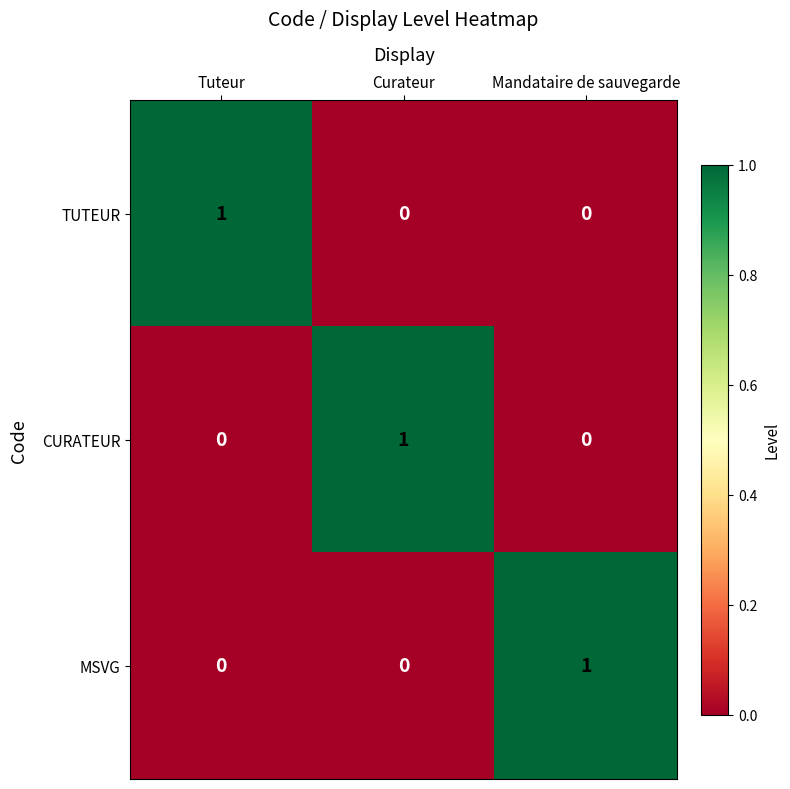

The CURATEUR series shows 0 at Tuteur. True or false?

True